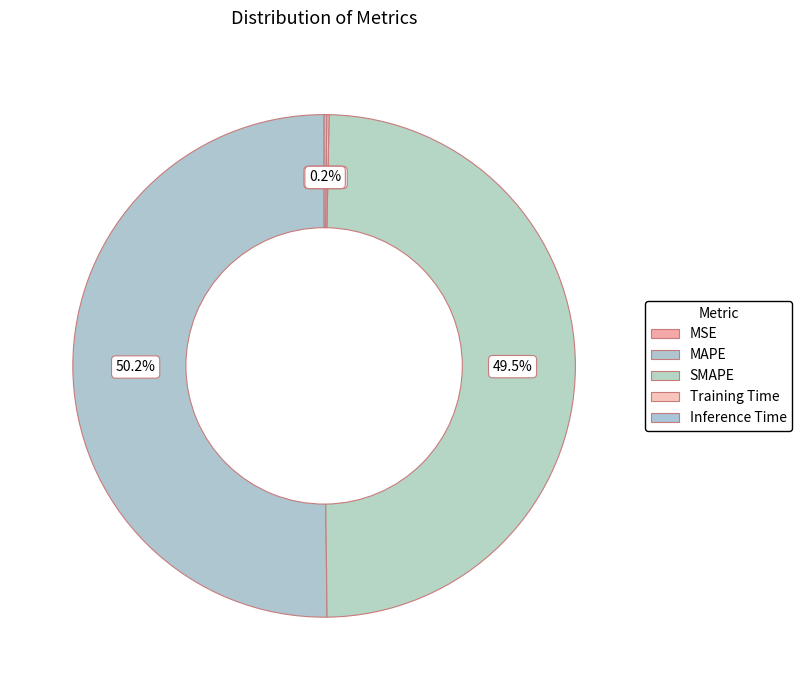

What is the majority slice?

MAPE